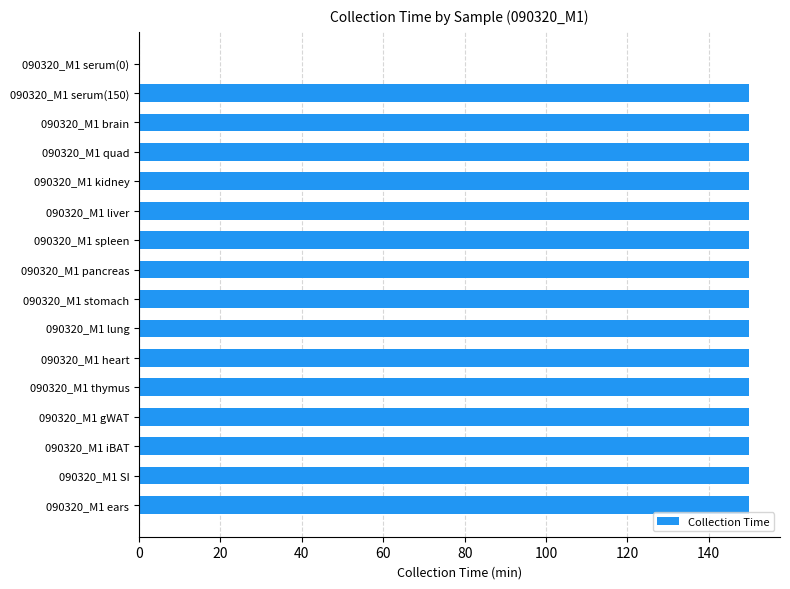

Reading top to bottom, transcribe all the data shown in this chart.

090320_M1 serum(0)=0	090320_M1 serum(150)=150	090320_M1 brain=150	090320_M1 quad=150	090320_M1 kidney=150	090320_M1 liver=150	090320_M1 spleen=150	090320_M1 pancreas=150	090320_M1 stomach=150	090320_M1 lung=150	090320_M1 heart=150	090320_M1 thymus=150	090320_M1 gWAT=150	090320_M1 iBAT=150	090320_M1 SI=150	090320_M1 ears=150